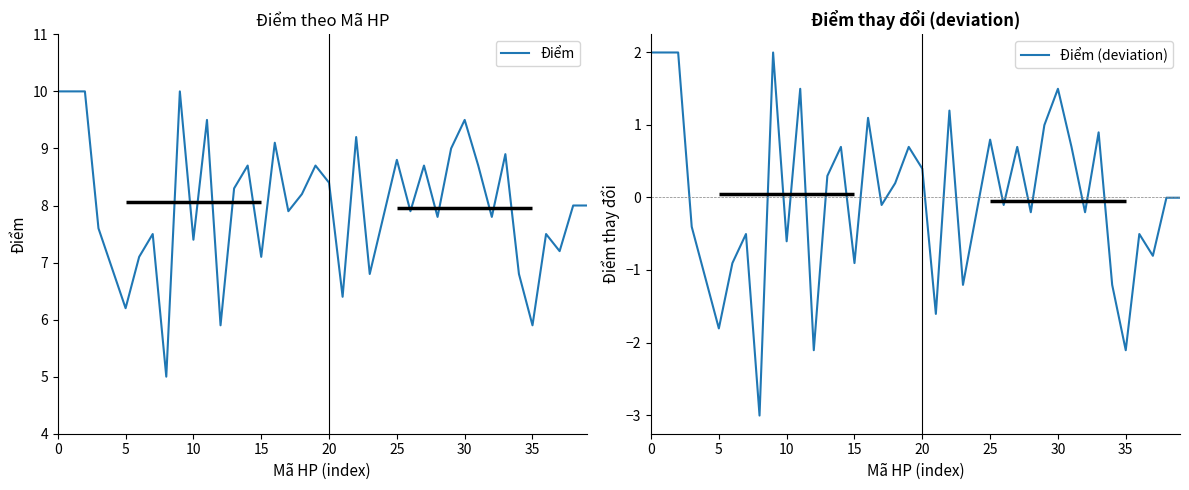

How many lines are shown in the chart?

2